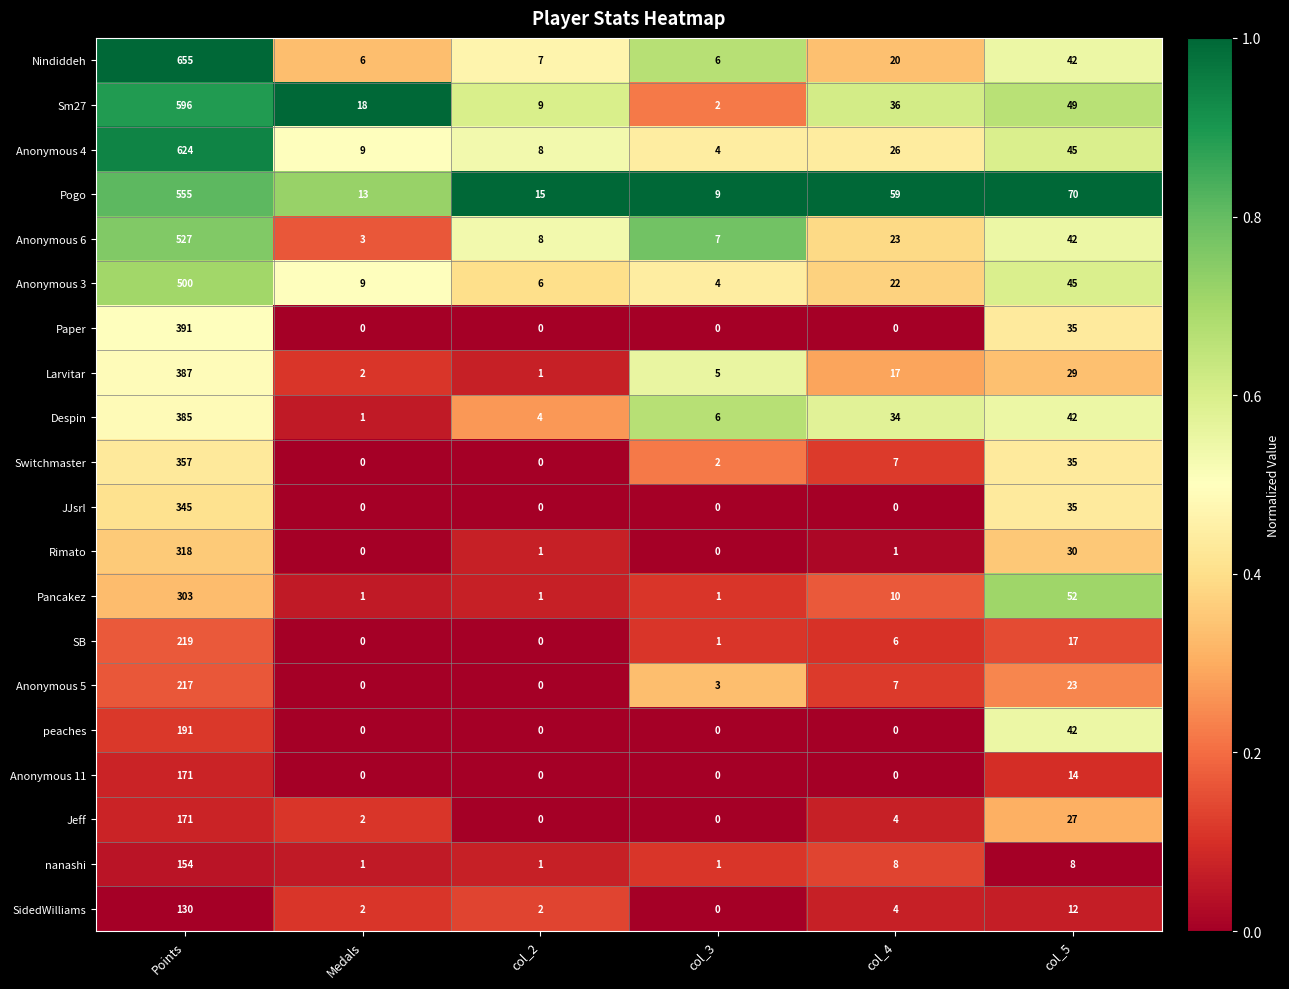

Which series changed the most between Medals and col_2?

Sm27